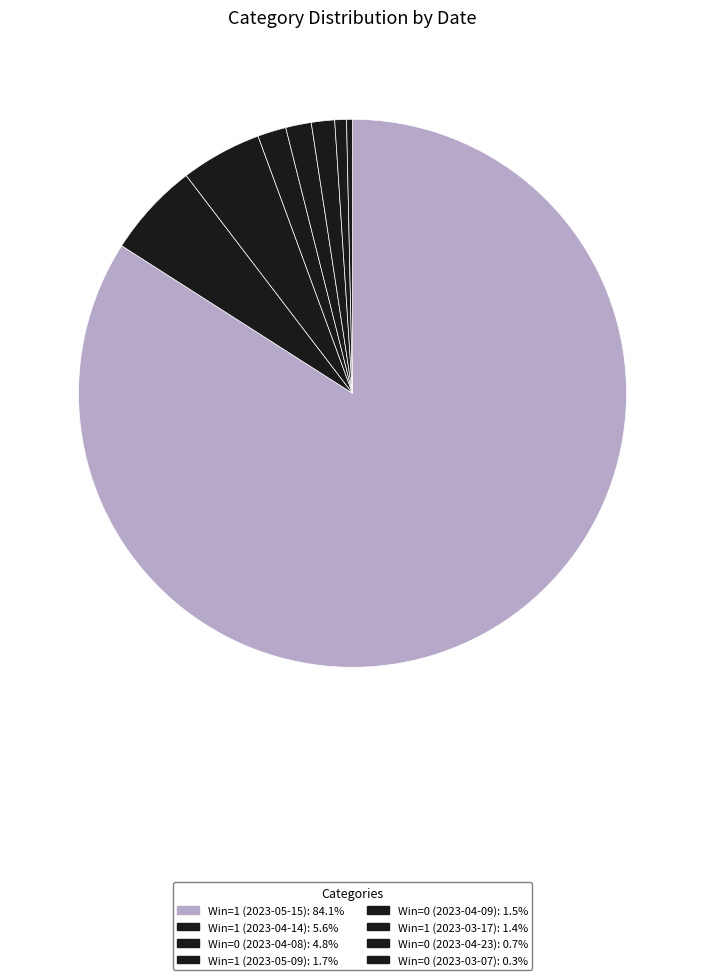

To the nearest percent, what is the average slice percentage?

12%